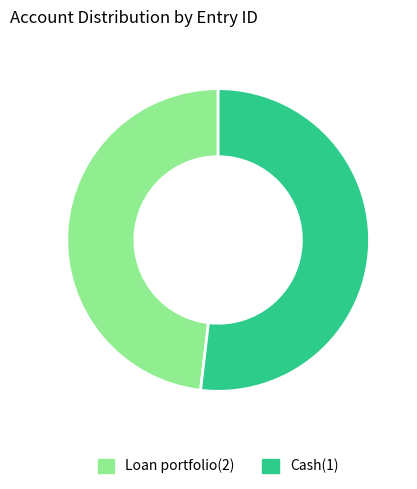

What is the smallest slice in the pie chart?

Loan portfolio(2)